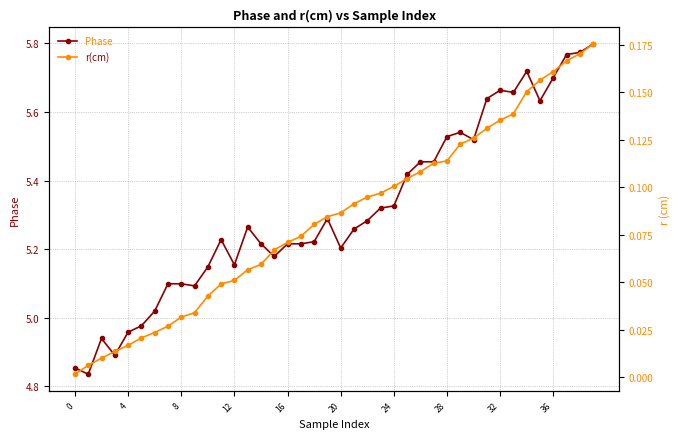

True or false: Phase has more than 2 points higher than both neighbors.

True